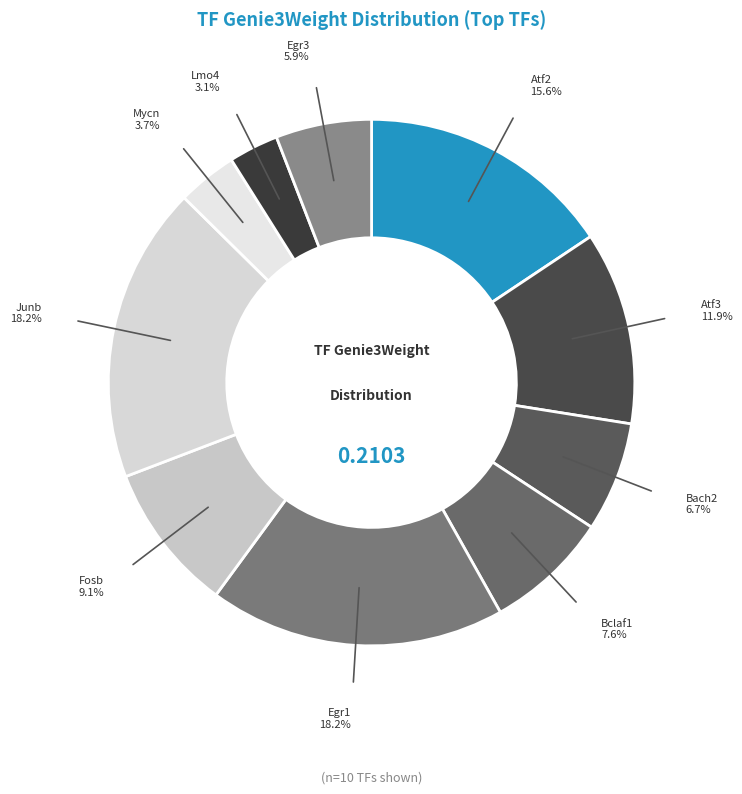

True or false: Egr1 accounts for 18% of the total.

True